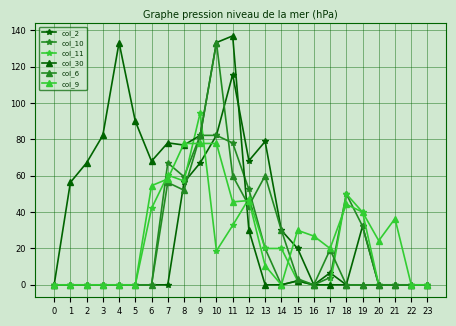

True or false: col_10 has a value of 115.8 at 11.

False